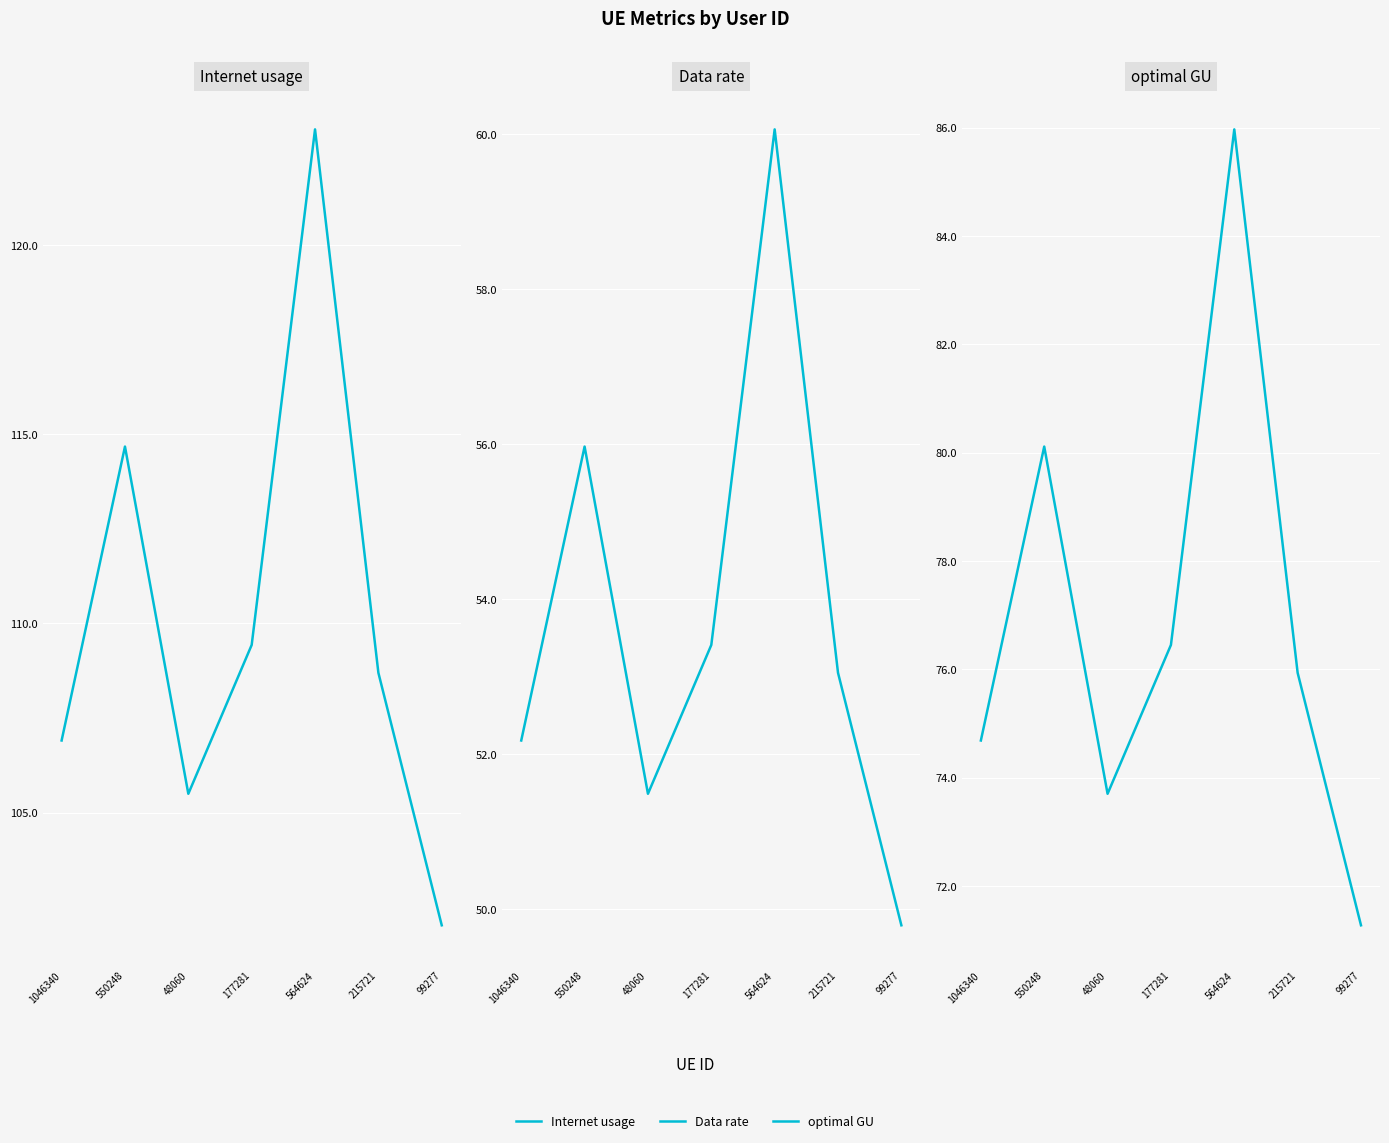

True or false: Data rate and optimal GU cross at least once.

False